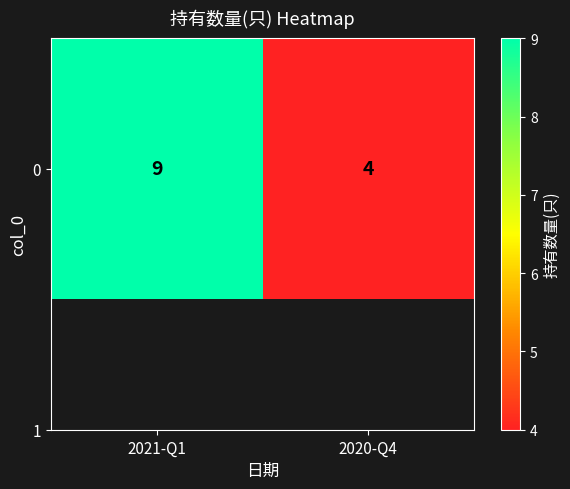

What is the difference between the maximum and minimum values?

5